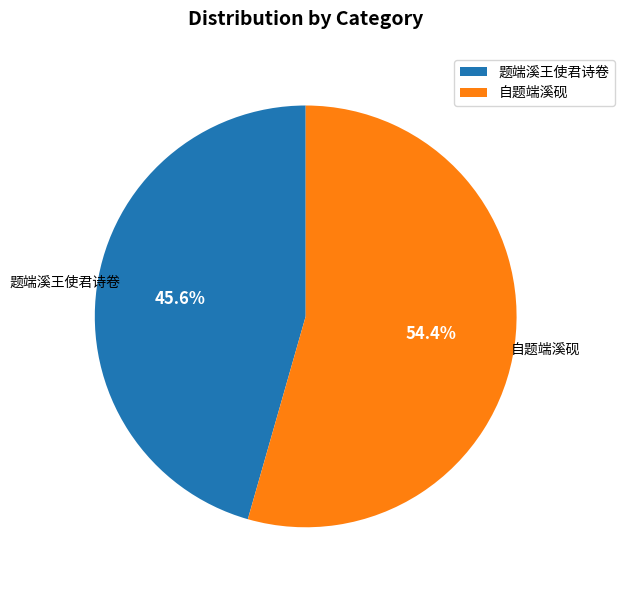

What percentage is NOT represented by 题端溪王使君诗卷?

54.4%